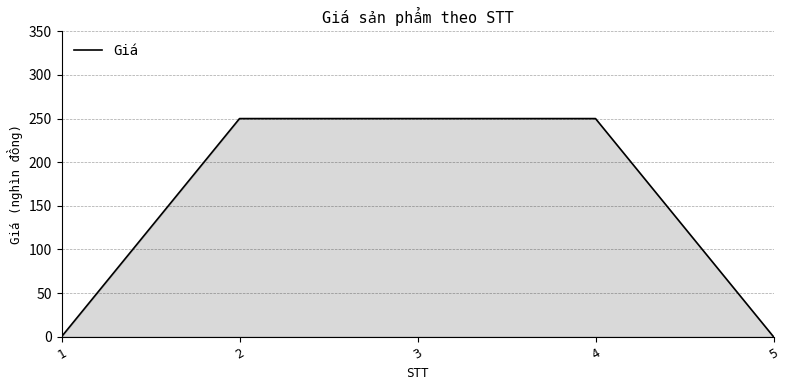

Does the chart display data point markers on the line(s)?

No